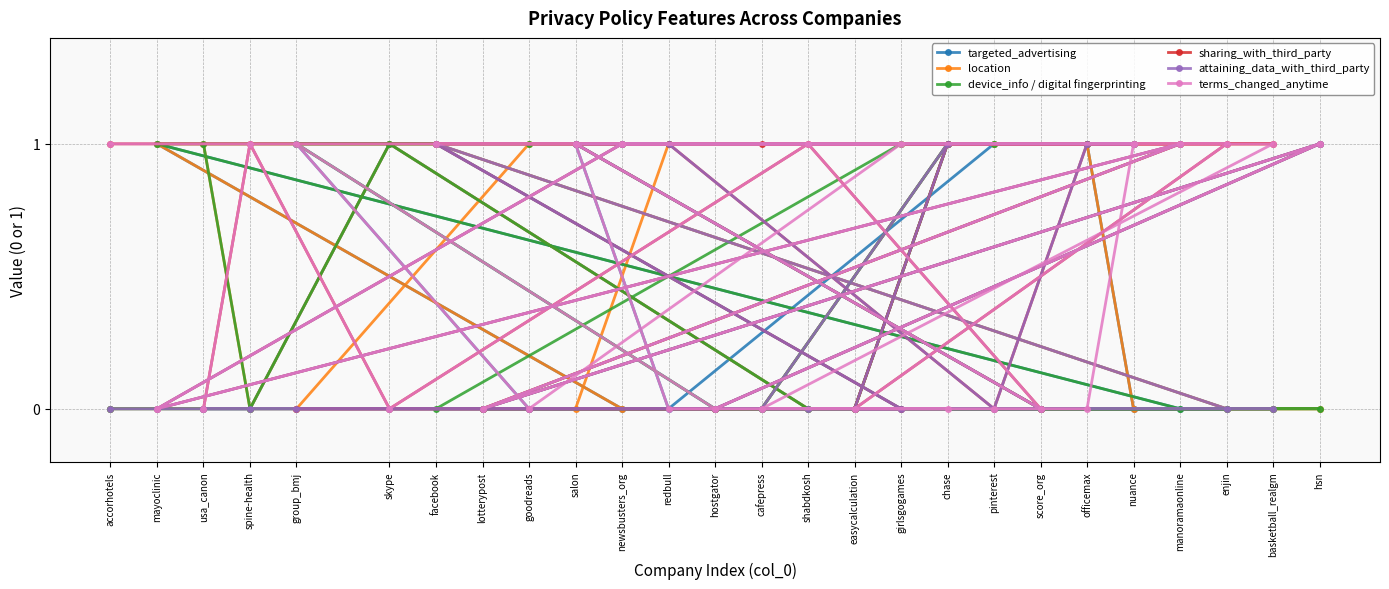

How many lines are shown in the chart?

6